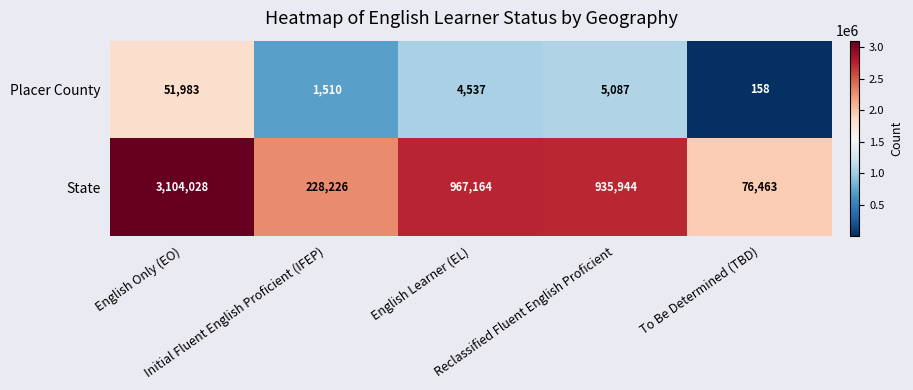

What is the smallest value displayed?

158